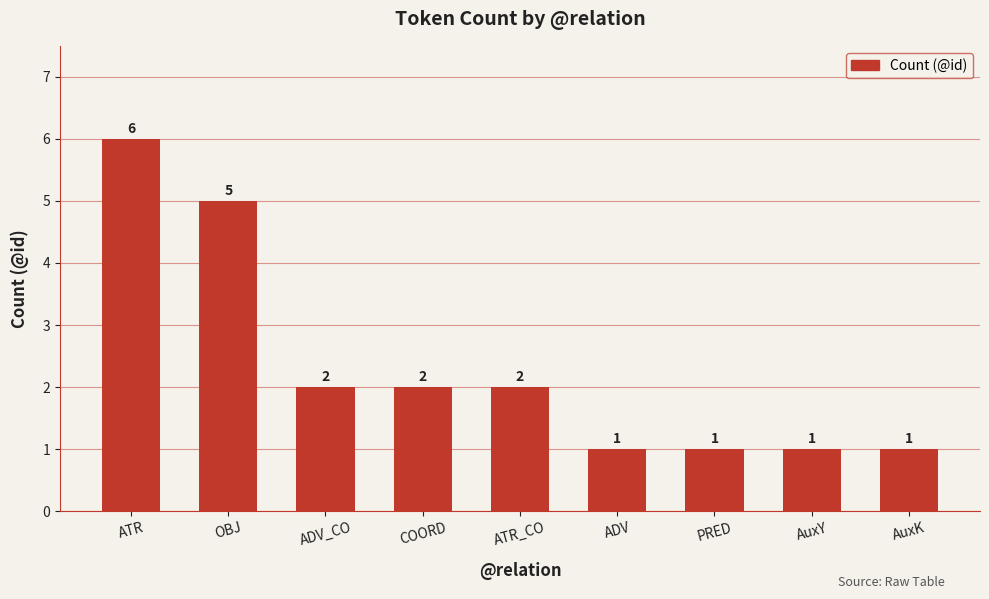

What is the difference between the second highest and second lowest values?

4